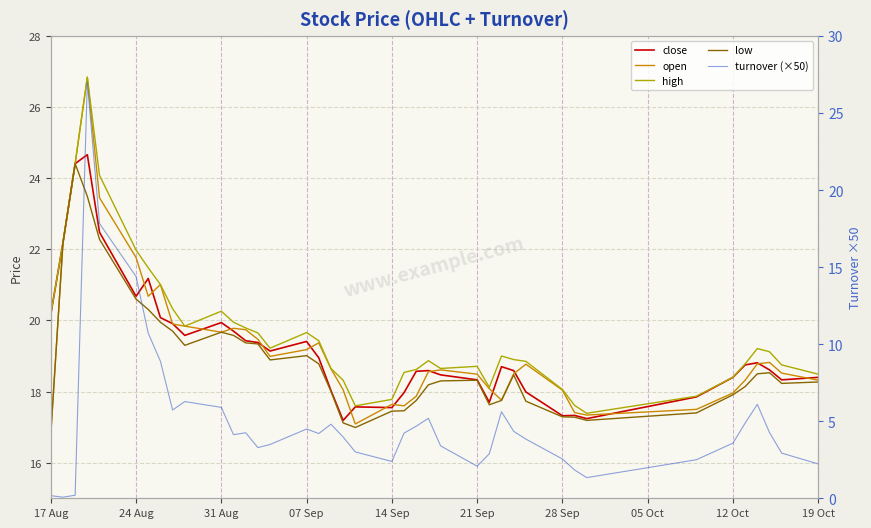

True or false: close and low cross at least once.

False